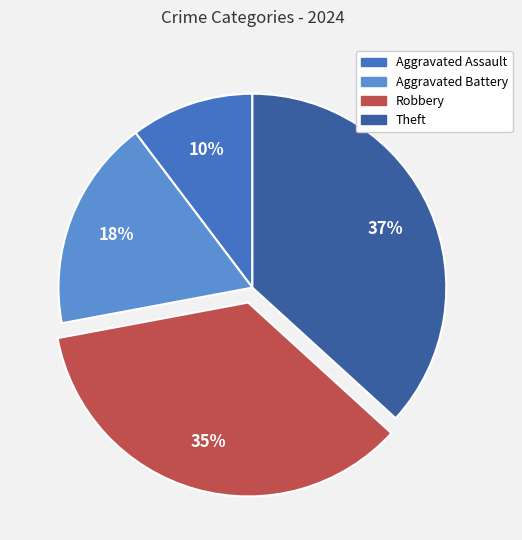

Rank the categories by value from lowest to highest.

Aggravated Assault, Aggravated Battery, Robbery, Theft